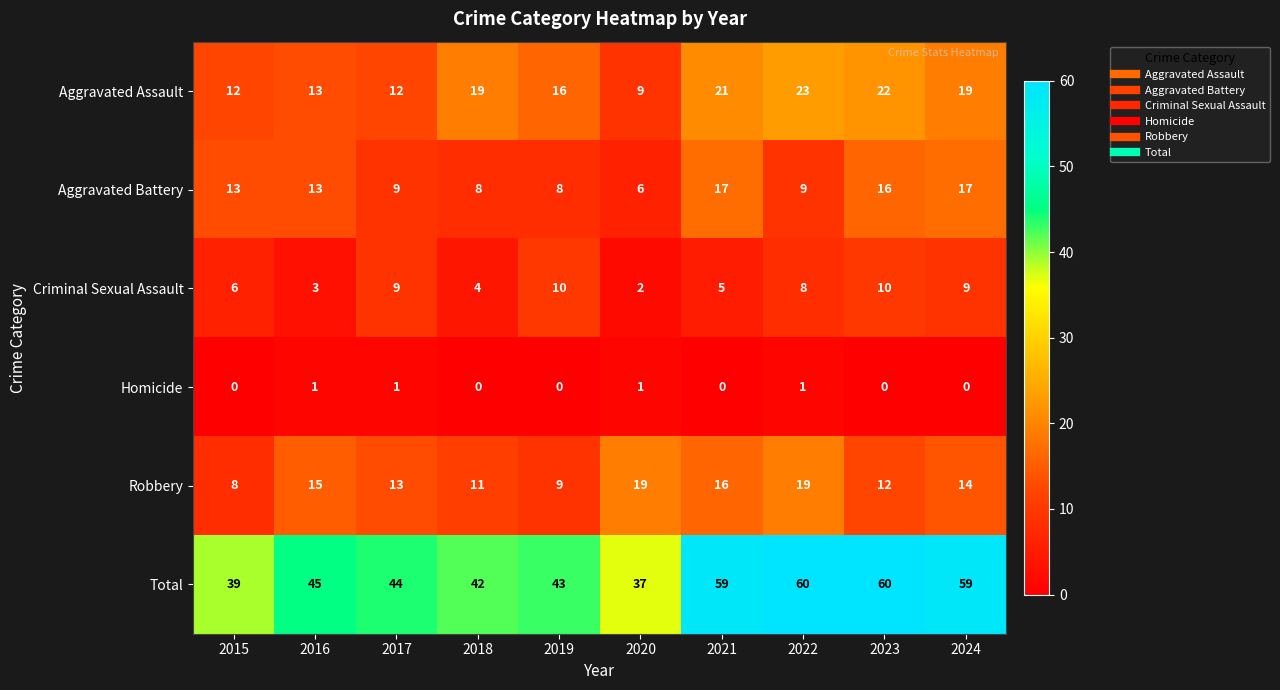

What is the lowest value of the Robbery series?

8